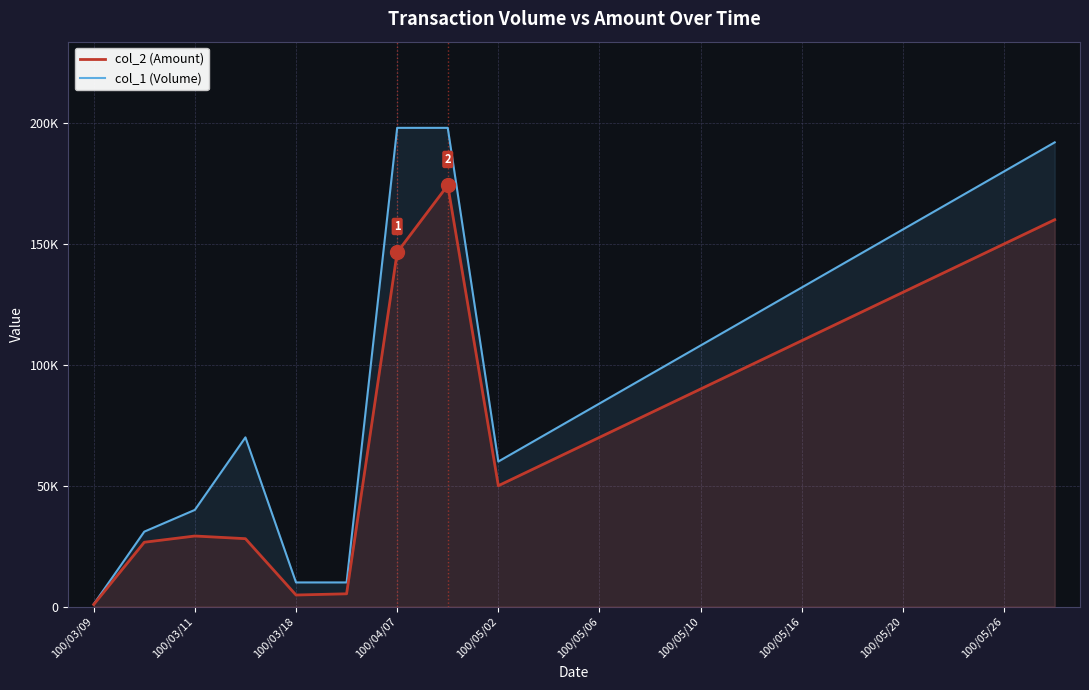

Reading left to right, list all the values displayed in this chart.

col_2 (Amount): 860	26620	29200	28100	4800	5300	146520	174240	50000	60000	70000	80000	90000	100000	110000	120000	130000	140000	150000	160000
col_1 (Volume): 1000	31000	40000	70000	10000	10000	198000	198000	60000	72000	84000	96000	108000	120000	132000	144000	156000	168000	180000	192000